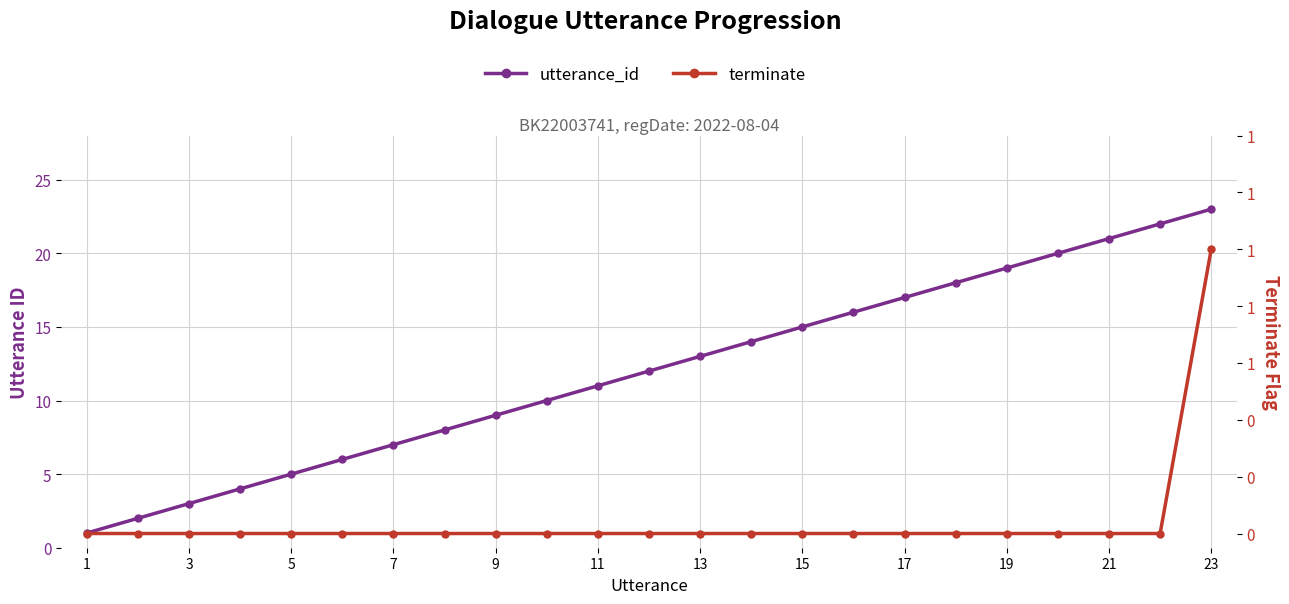

Which series changed the most between 21 and 23?

utterance_id